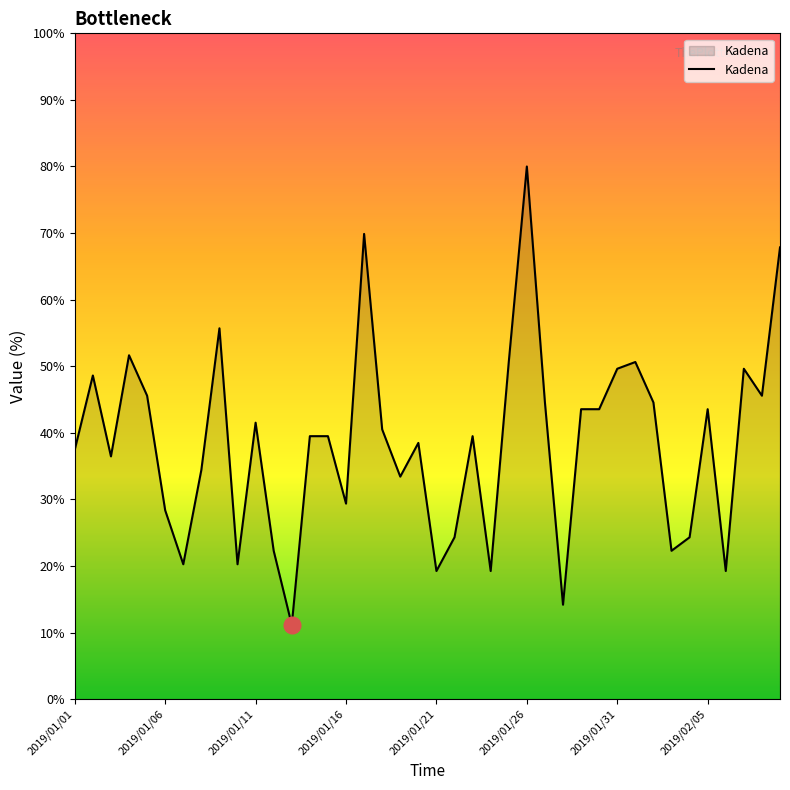

Reading left to right, extract all data points from this chart.

37.5	48.6	36.5	51.6	45.6	28.4	20.3	34.4	55.7	20.3	41.5	22.3	11.1	39.5	39.5	29.4	69.9	40.5	33.4	38.5	19.2	24.3	39.5	19.2	50.6	80.0	44.6	14.2	43.5	43.5	49.6	50.6	44.6	22.3	24.3	43.5	19.2	49.6	45.6	67.8